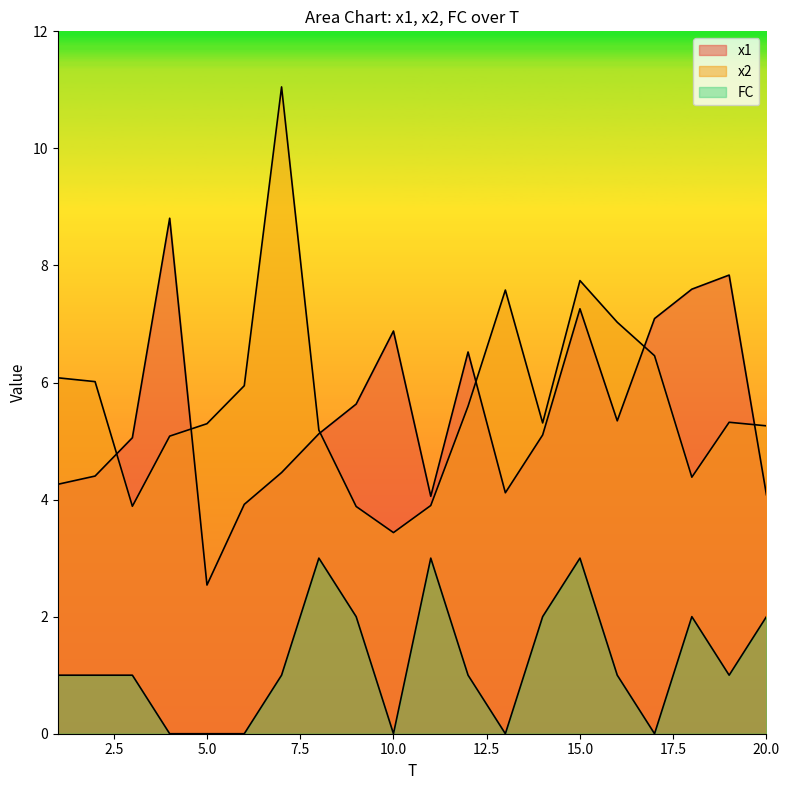

What is the difference between the maximum and minimum values in the FC series?

3.0